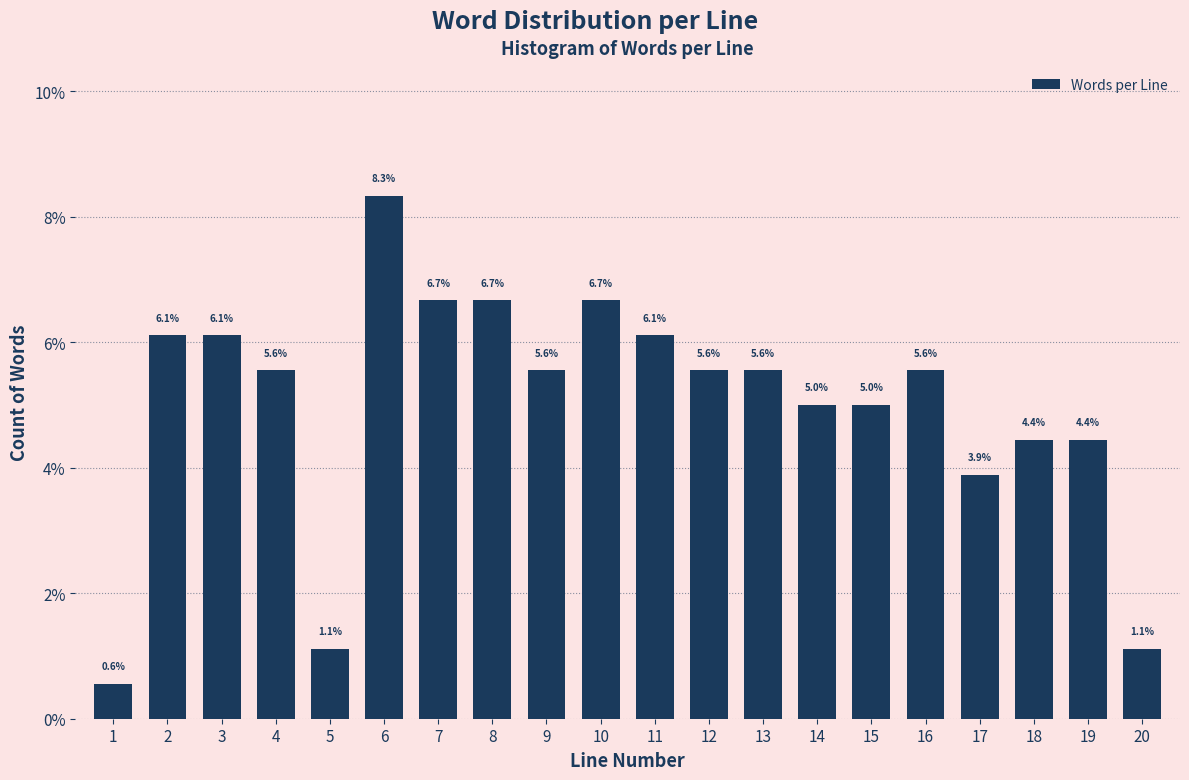

Reading left to right, transcribe all the data shown in this chart.

1=0.6	2=6.1	3=6.1	4=5.6	5=1.1	6=8.3	7=6.7	8=6.7	9=5.6	10=6.7	11=6.1	12=5.6	13=5.6	14=5.0	15=5.0	16=5.6	17=3.9	18=4.4	19=4.4	20=1.1